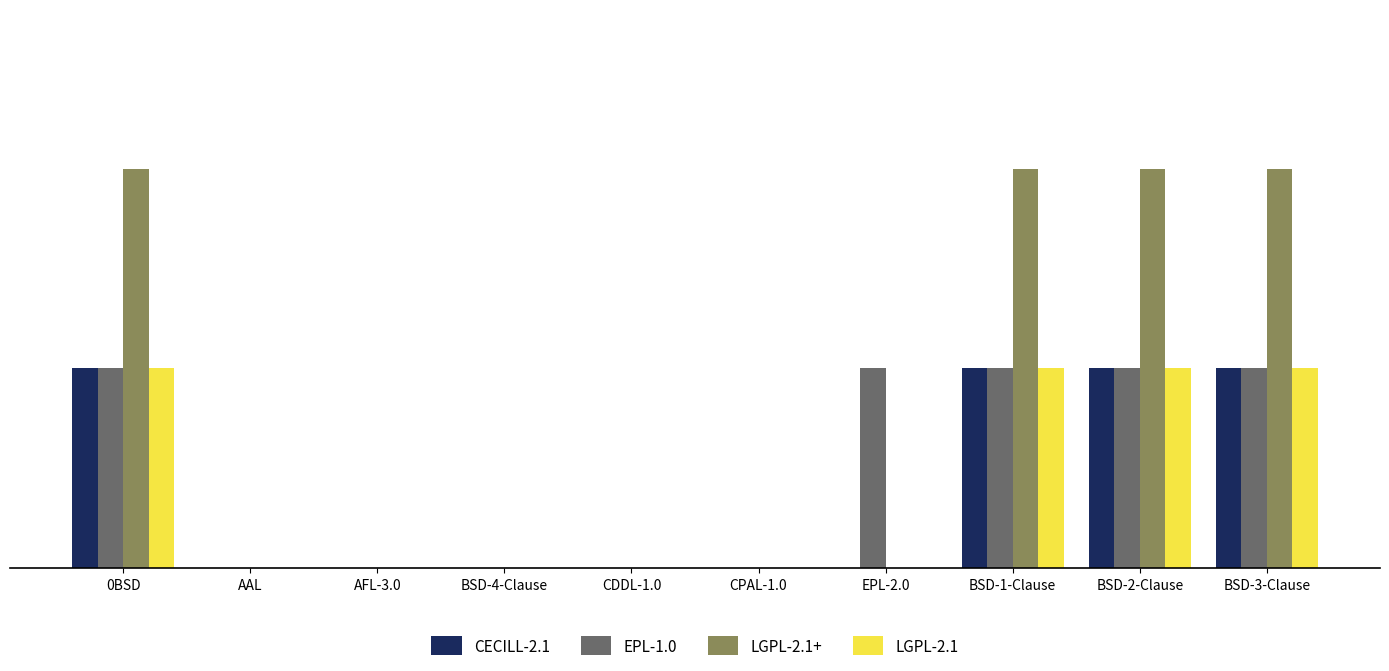

Does the chart contain stacked bars?

No